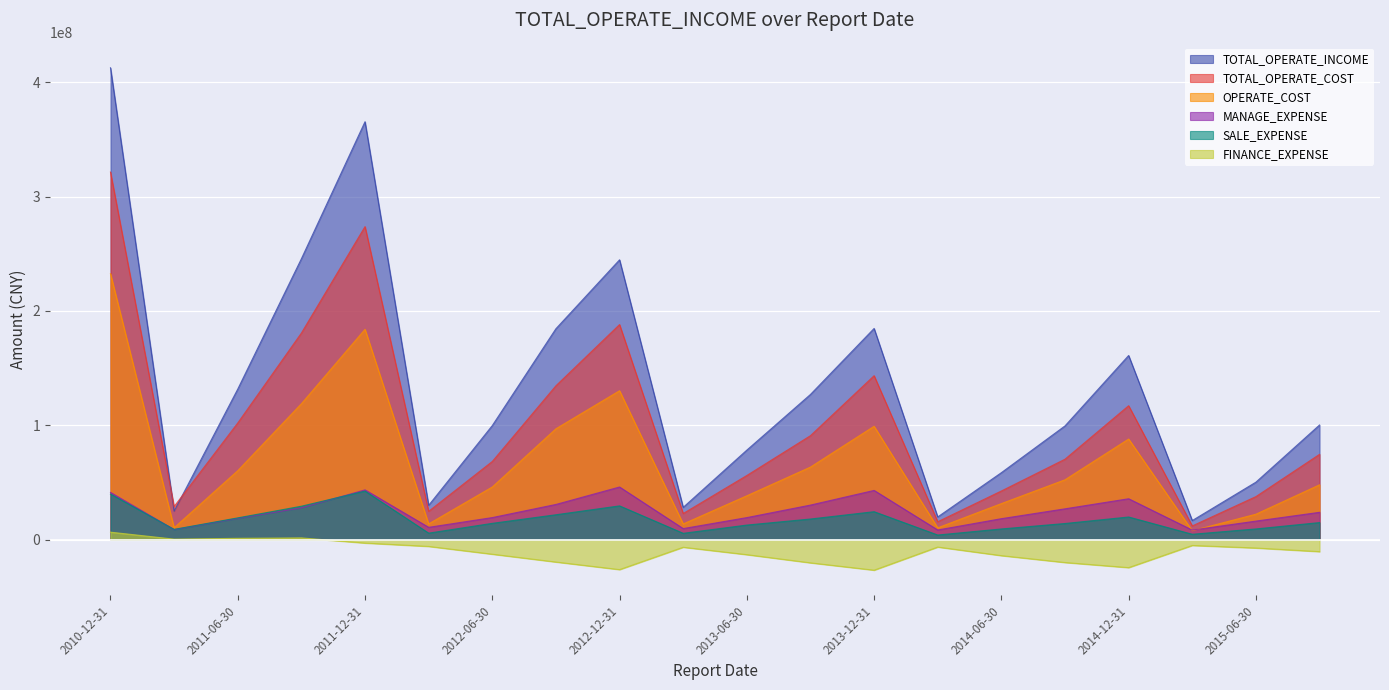

Rank the categories by MANAGE_EXPENSE value from highest to lowest.

2012-12-31, 2011-12-31, 2013-12-31, 2010-12-31, 2014-12-31, 2012-09-30, 2013-09-30, 2011-09-30, 2014-09-30, 2015-09-30, 2012-06-30, 2013-06-30, 2011-06-30, 2014-06-30, 2015-06-30, 2012-03-31, 2013-03-31, 2011-03-31, 2014-03-31, 2015-03-31